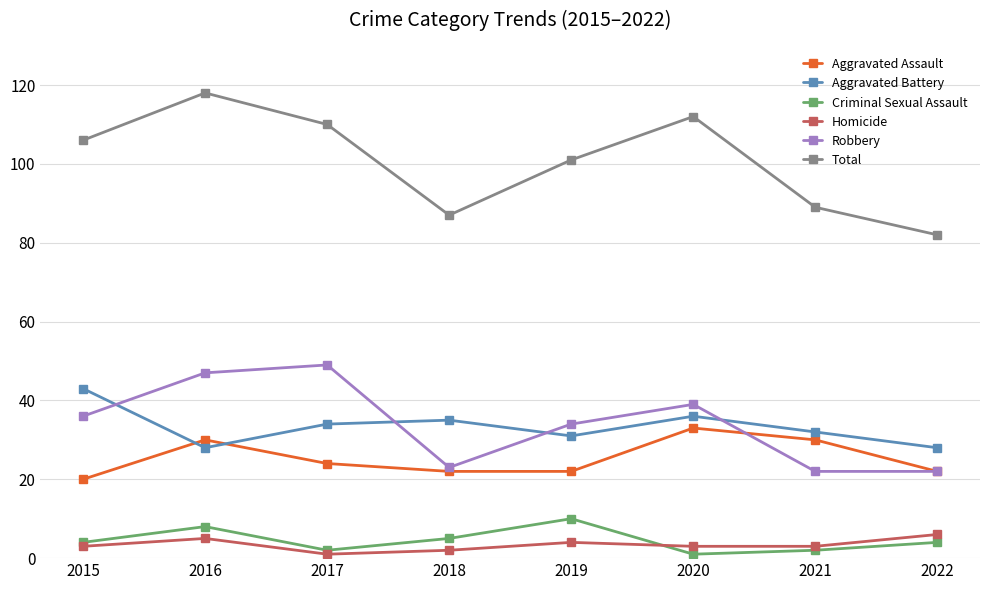

What is the lowest value of the Aggravated Battery series?

28